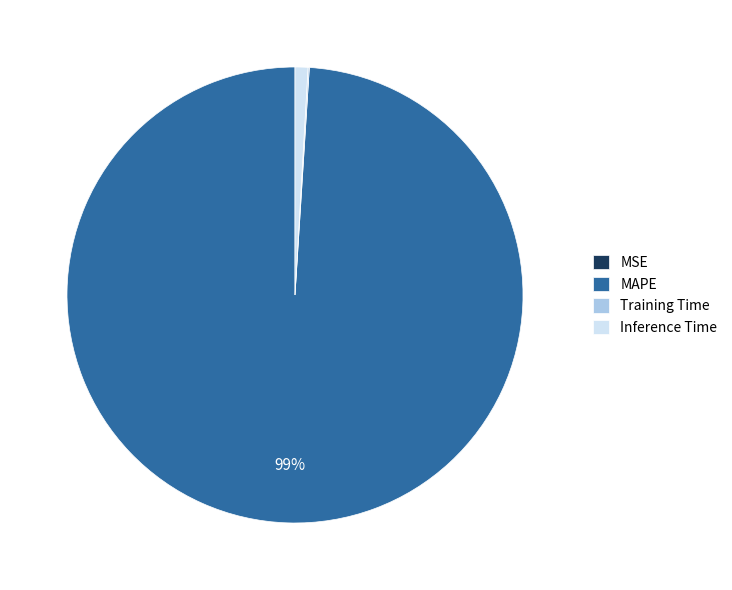

To the nearest percent, what is the average slice percentage?

25%